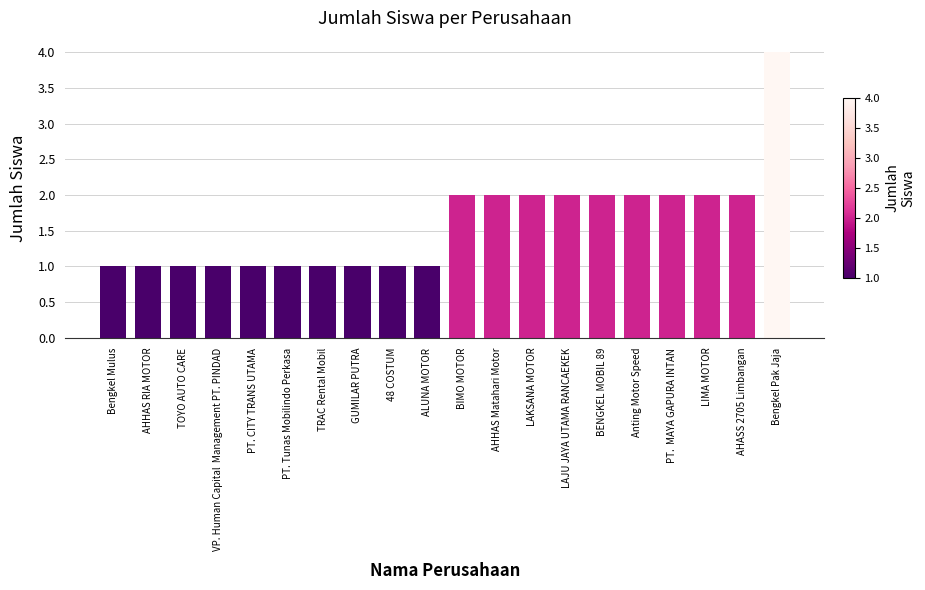

What is the ratio of the value at VP. Human Capital  Management PT. PINDAD to the value at LAJU JAYA UTAMA RANCAEKEK?

0.5